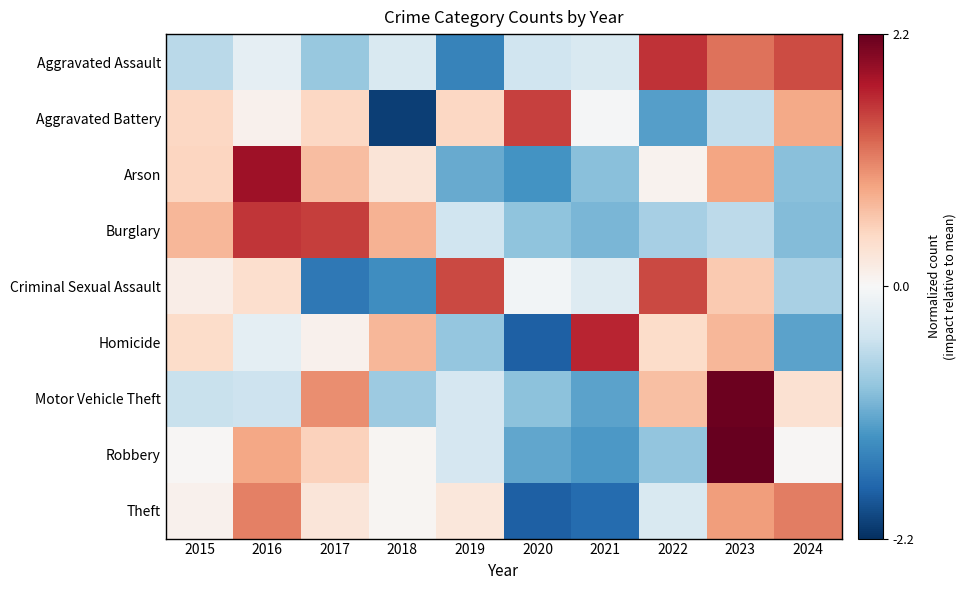

Which series has the largest range (max minus min)?

Aggravated Battery